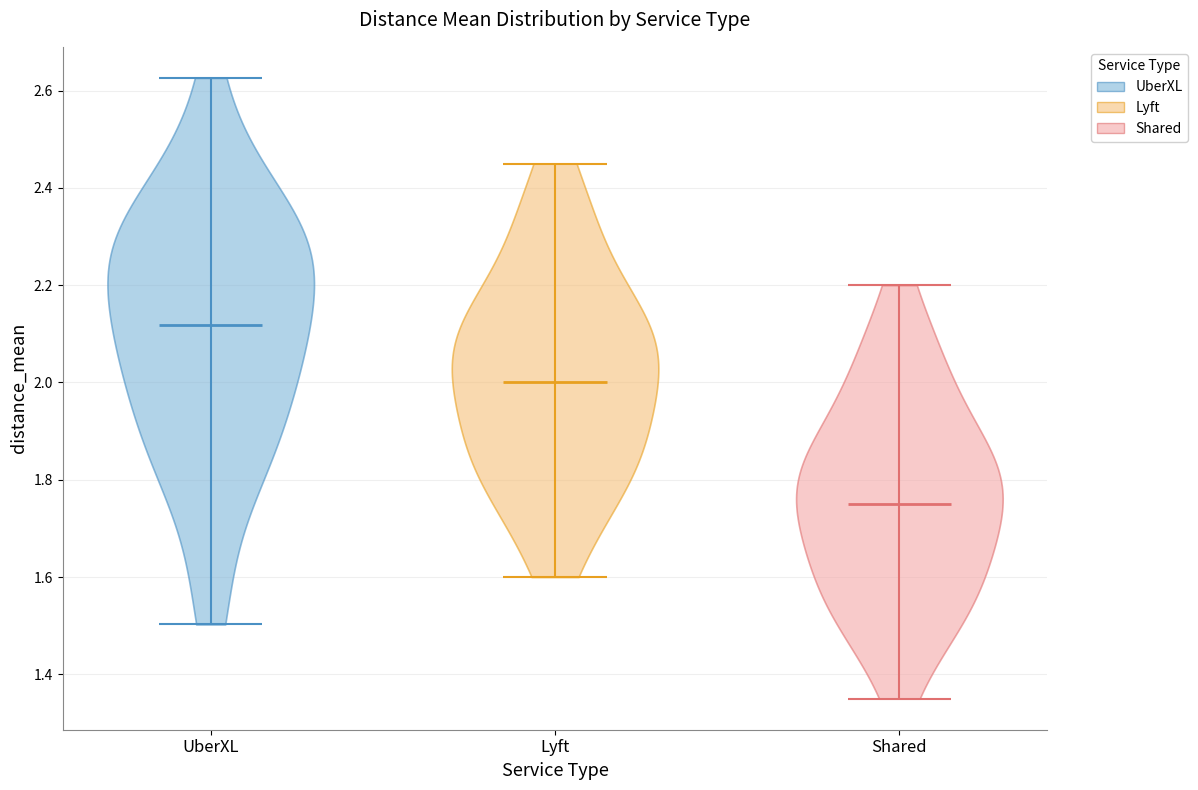

Reading left to right, read every violin against the y-axis: where its median line is, and the lowest and highest points it reaches. The values are not printed on the chart, so give them approximately, as read against the axis.

UberXL: median line 2.12, lowest point 1.50, highest point 2.62
Lyft: median line 2.00, lowest point 1.60, highest point 2.46
Shared: median line 1.76, lowest point 1.36, highest point 2.20